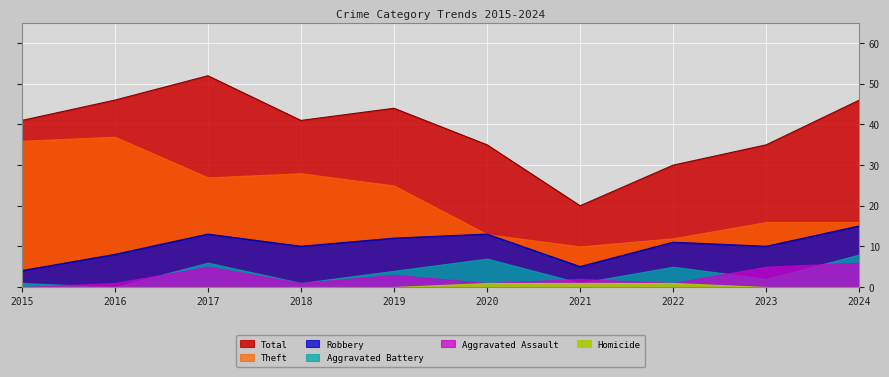

What is the difference between the Aggravated Assault values at 2016 and 2024?

5